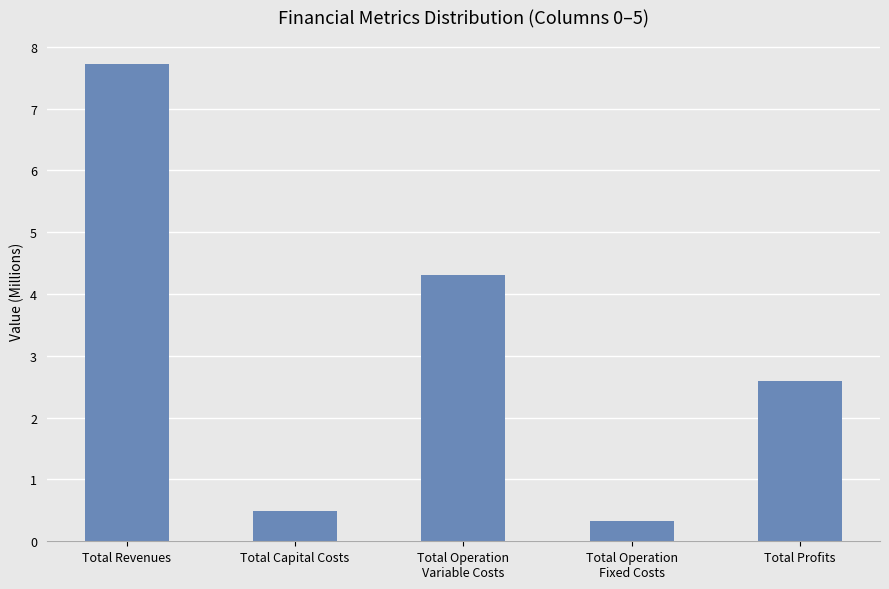

At which category does the chart reach its peak across all series?

Total Revenues